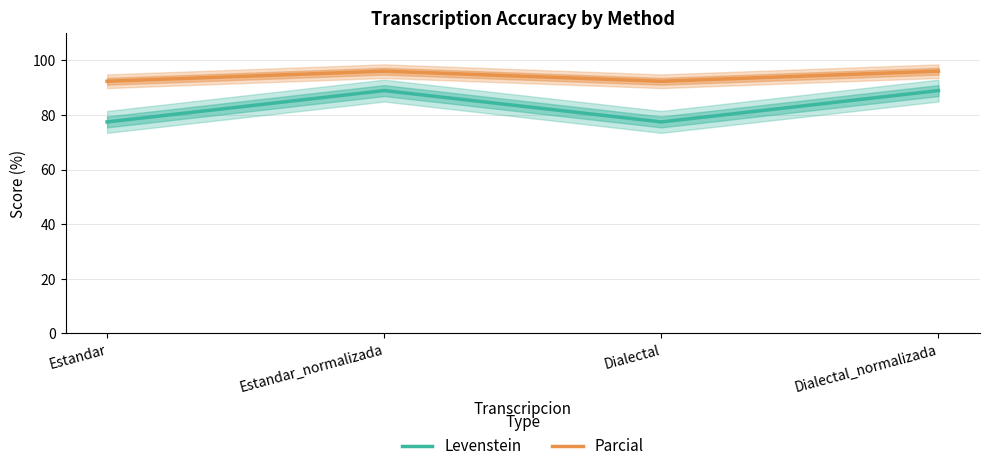

Does the chart have visible grid lines?

Yes